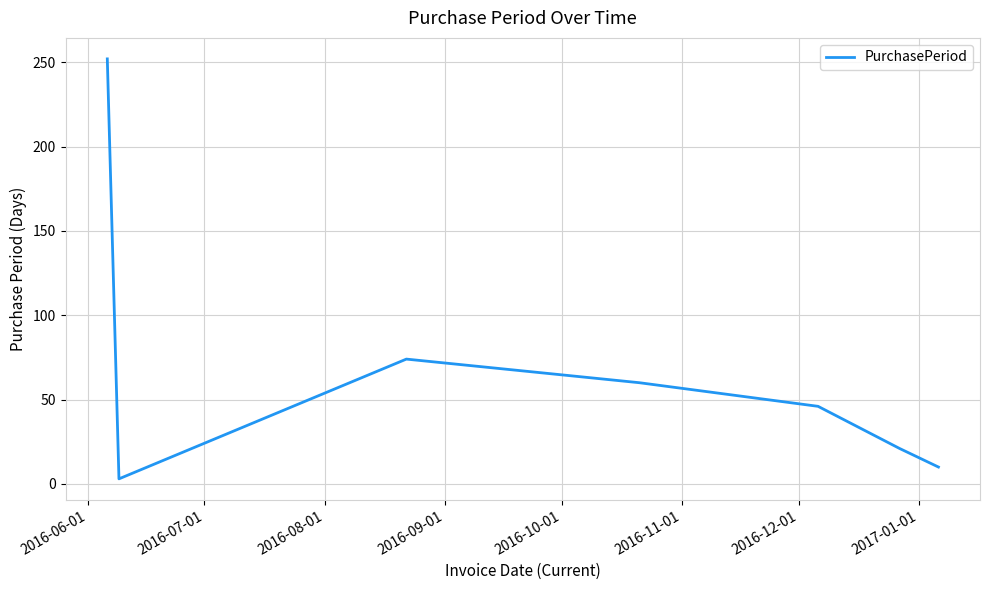

What is the greatest value displayed?

252